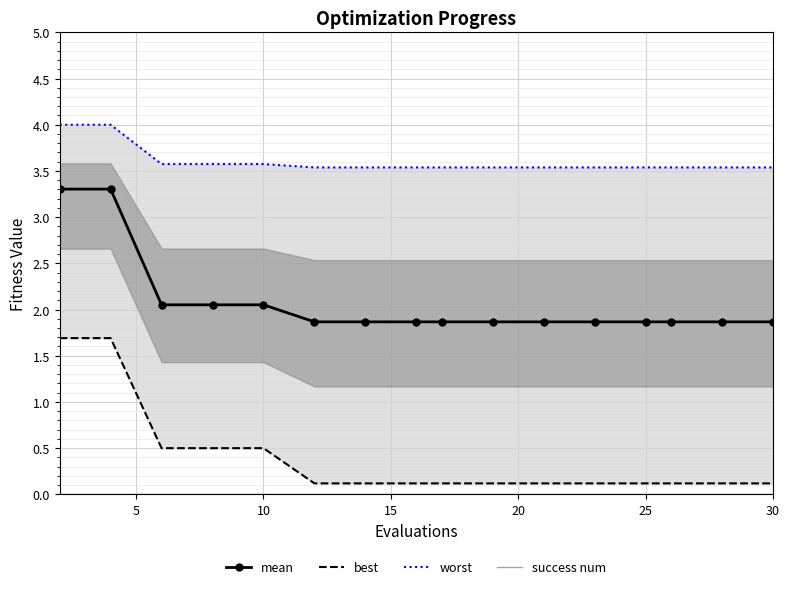

The mean series shows 2.9 at 30. True or false?

False